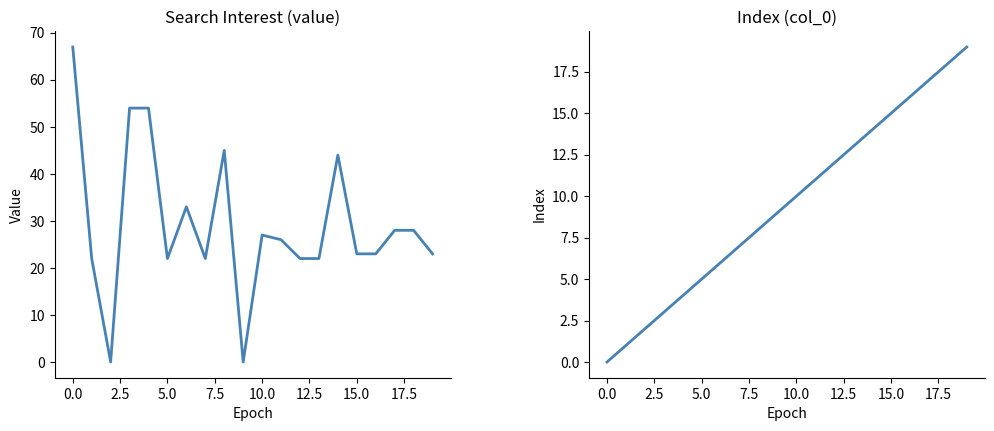

What is the sum of all Monkey Project (value) values?

585